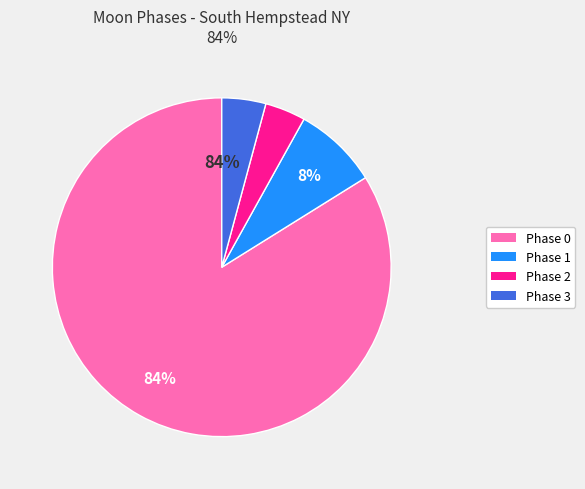

To the nearest percent, what is the difference between the largest and smallest slice percentages?

80%